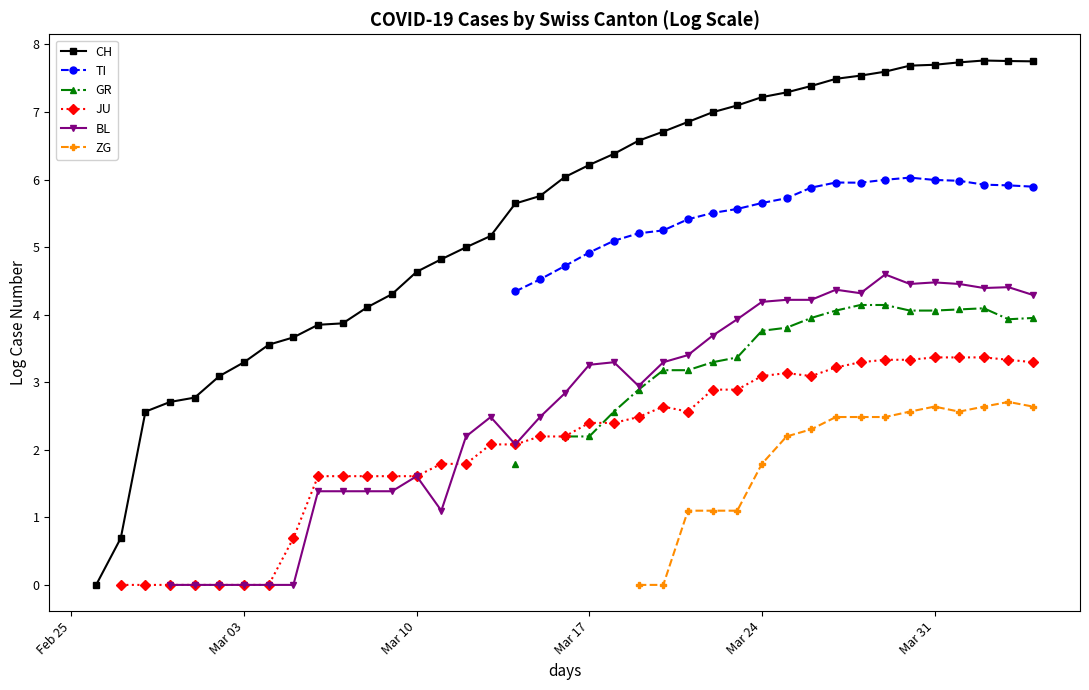

At which category is the sum across all series the highest?

Mar 31